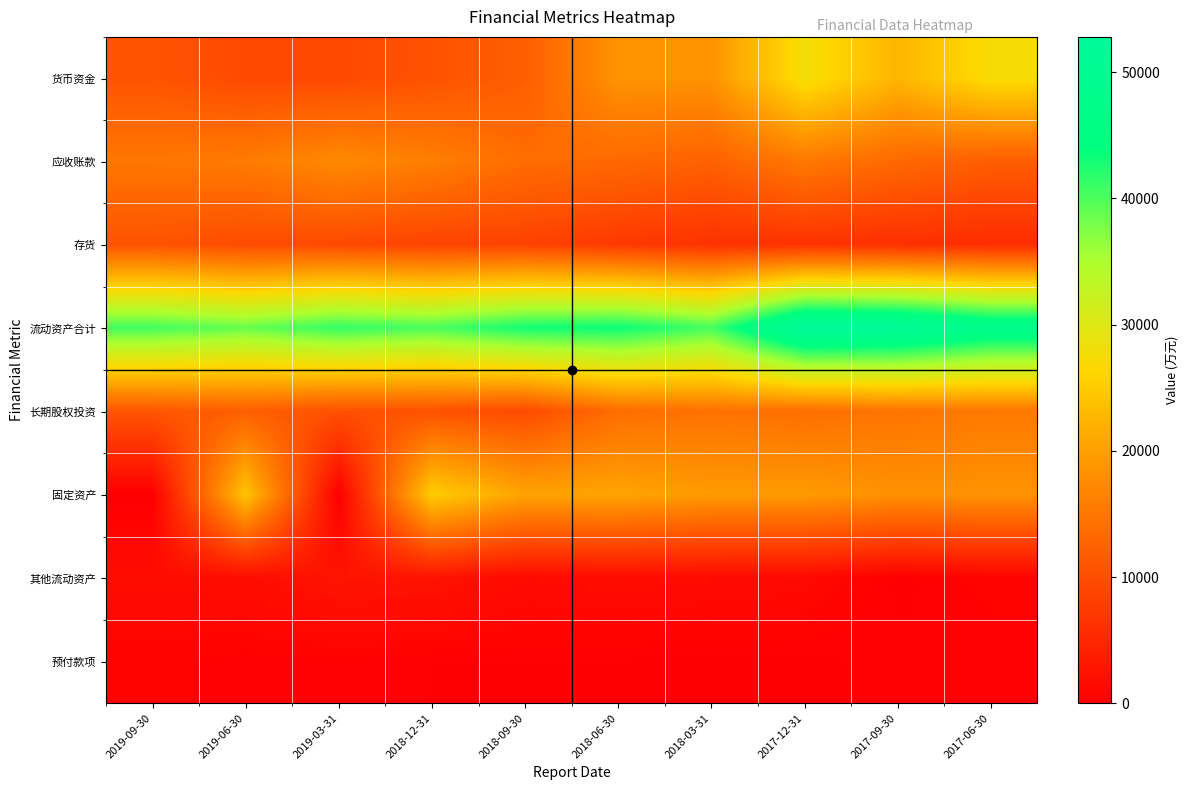

Which has a higher value, 2017-06-30 or 2017-09-30?

2017-06-30